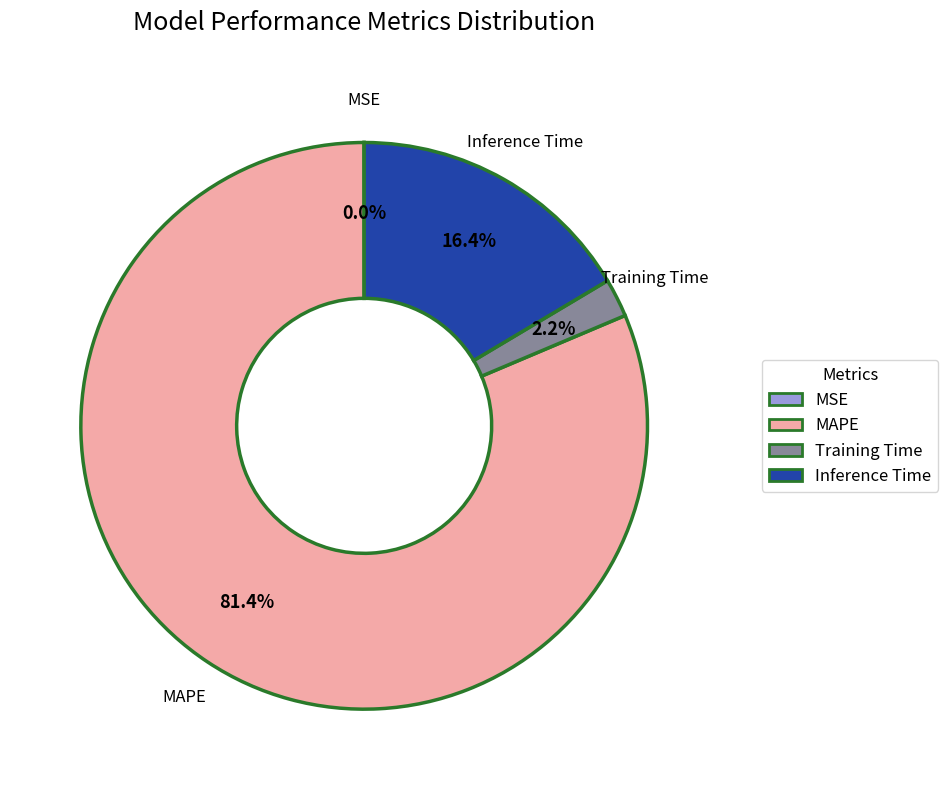

Is the sum of Training Time and MAPE greater than half?

Yes